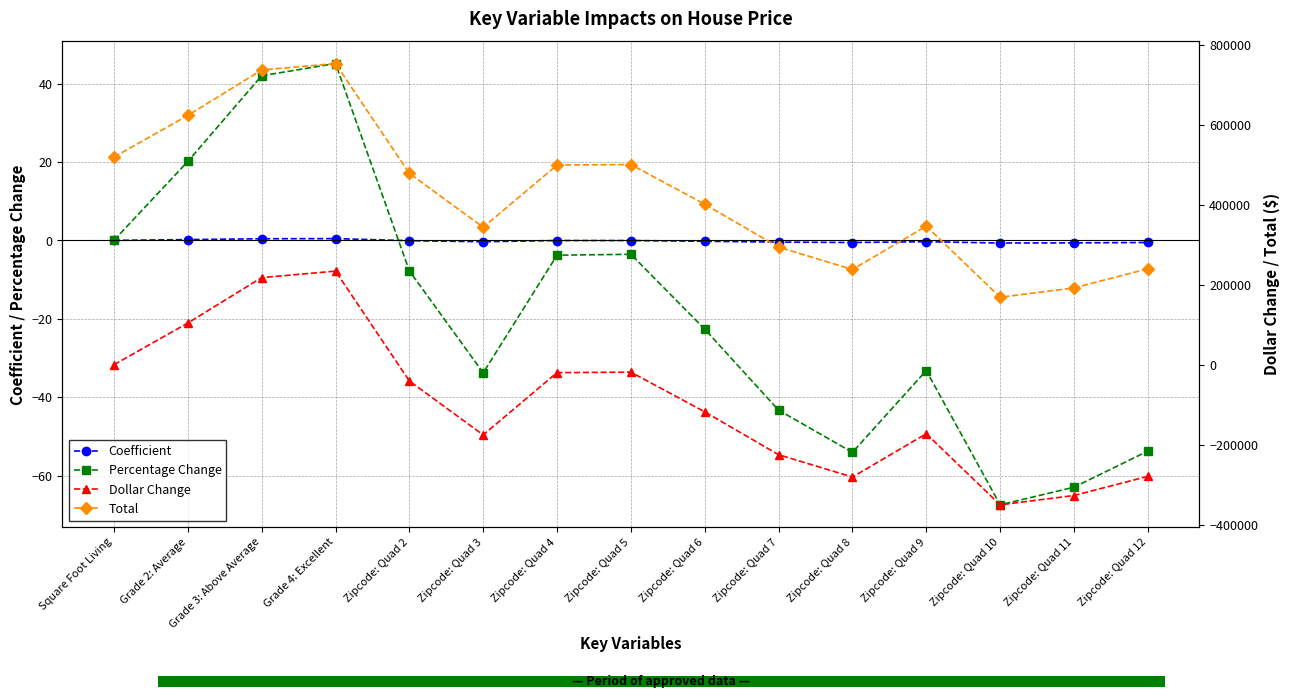

Which series has the largest total across all categories?

Total